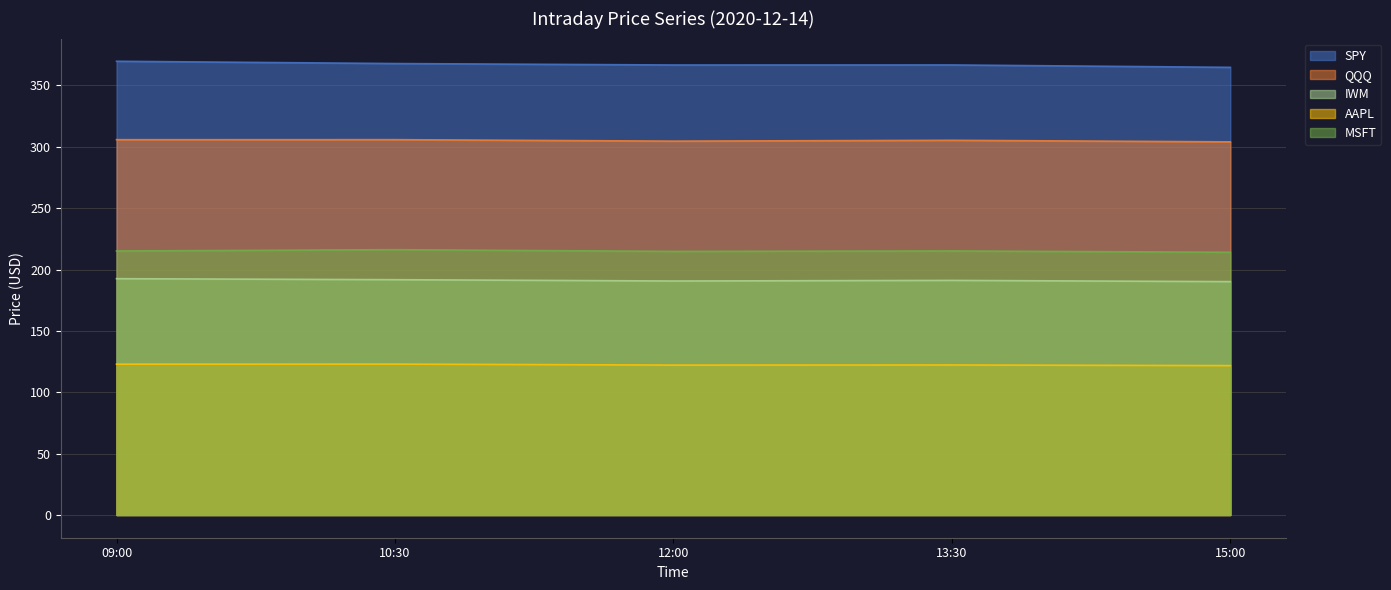

What are all the series names shown in the legend?

SPY, QQQ, IWM, AAPL, MSFT